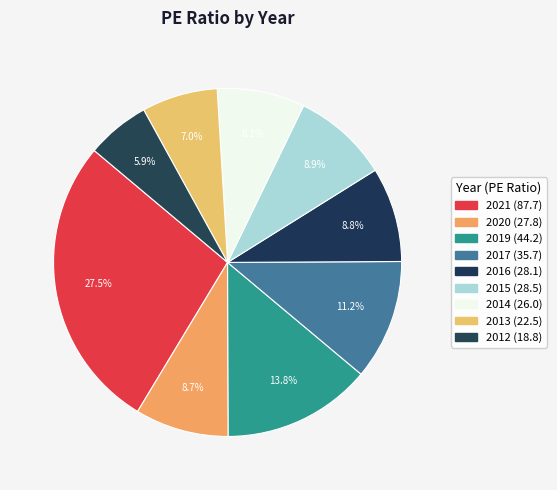

What percentage do 2016 and 2021 together represent?

36.3%